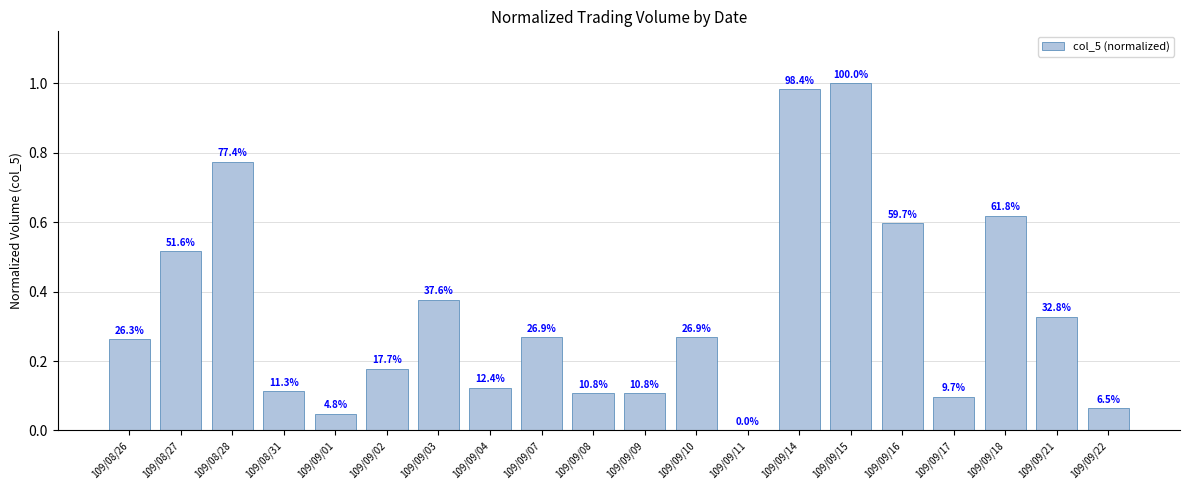

What is the average value?

0.3